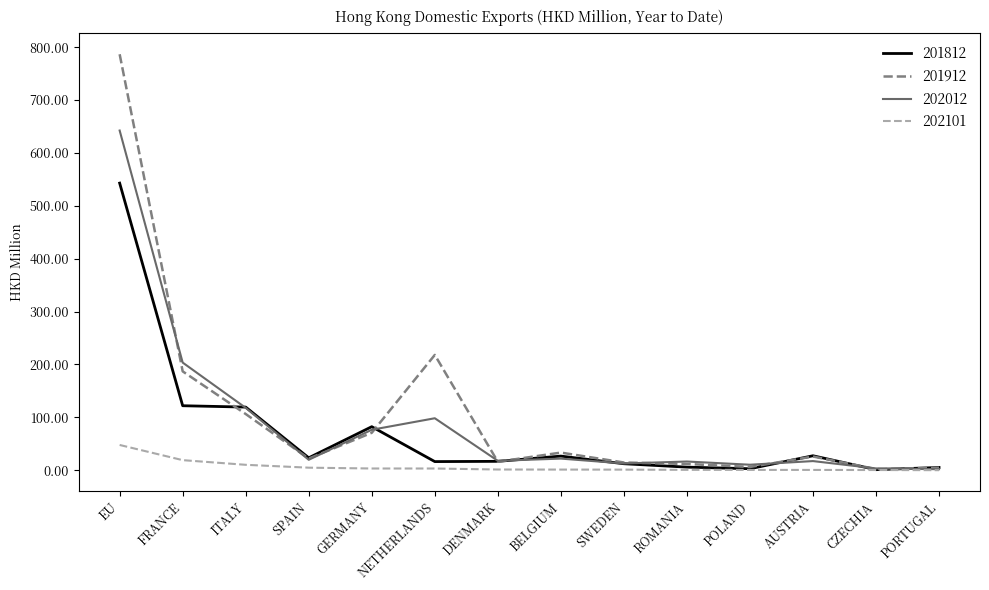

Which series has the widest spread of values?

201912